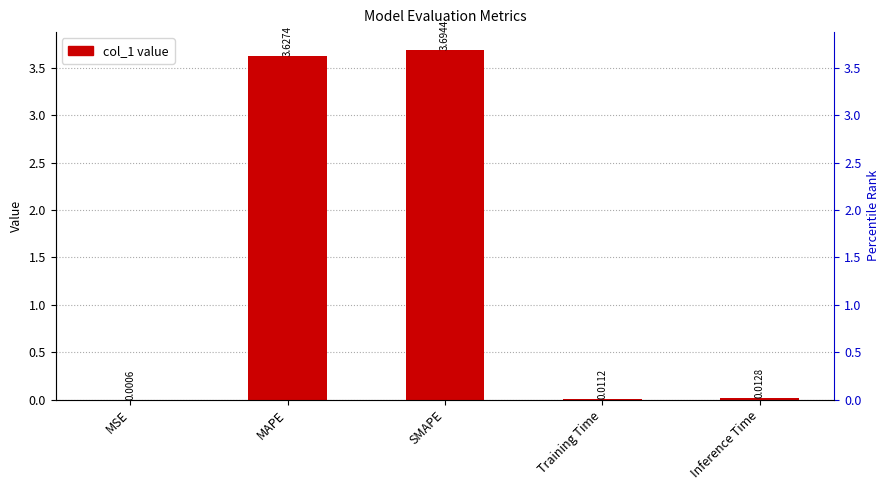

Reading right to left, transcribe all the data shown in this chart.

Inference Time=0.0	Training Time=0.0	SMAPE=3.7	MAPE=3.6	MSE=0.0